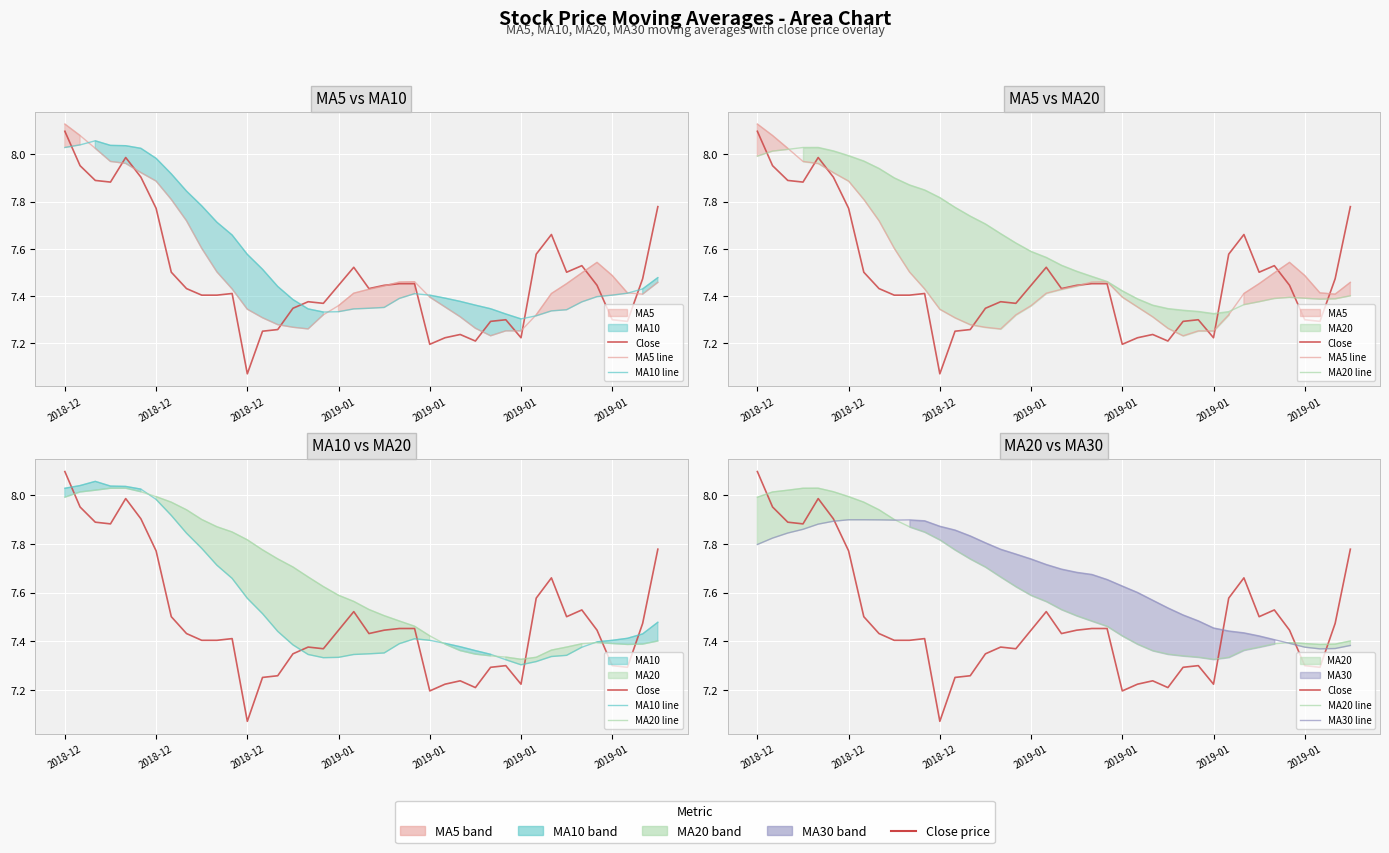

What are all the series names shown in the legend?

Close, MA5 line, MA10 line, MA20 line, MA30 line